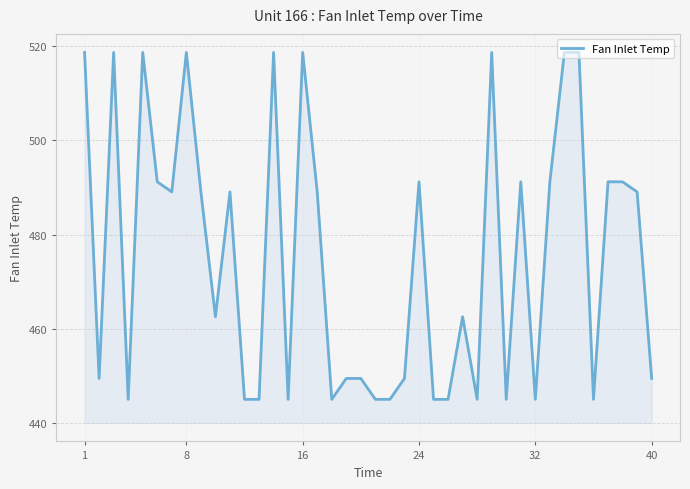

What is the difference between the maximum and minimum values?

73.7